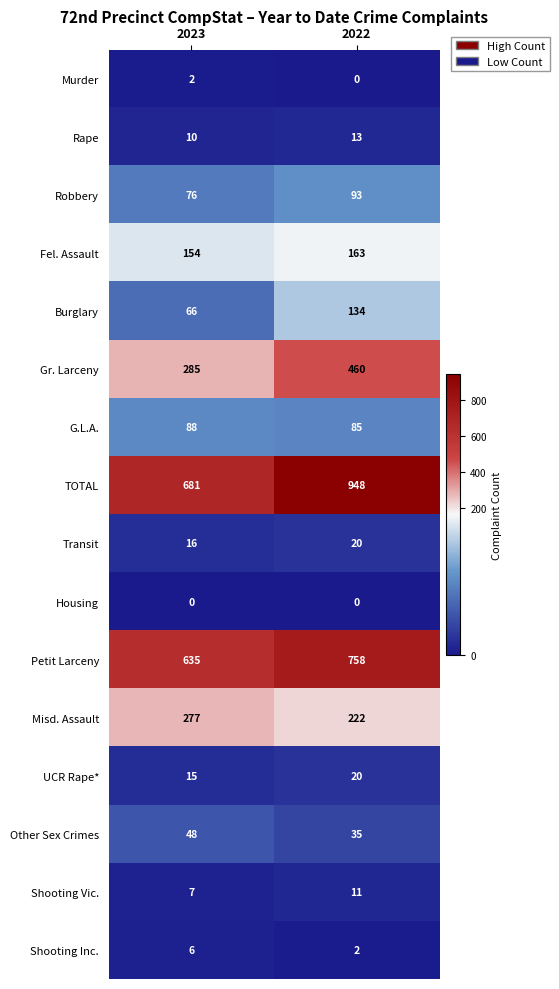

Rank the series at 2023 from highest to lowest value.

TOTAL, Petit Larceny, Gr. Larceny, Misd. Assault, Fel. Assault, G.L.A., Robbery, Burglary, Other Sex Crimes, Transit, UCR Rape*, Rape, Shooting Vic., Shooting Inc., Murder, Housing